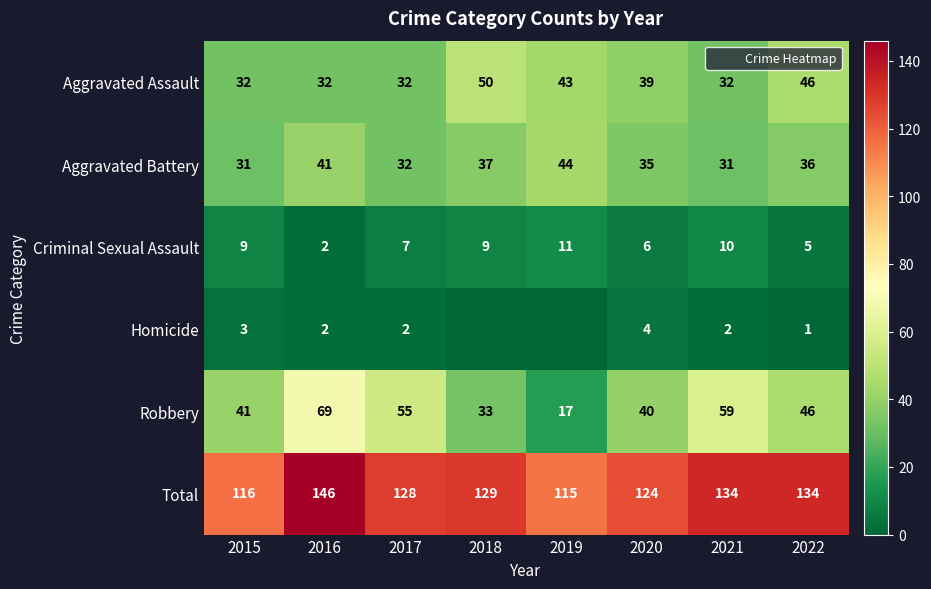

Which has a higher value, 2018 or 2015?

2018